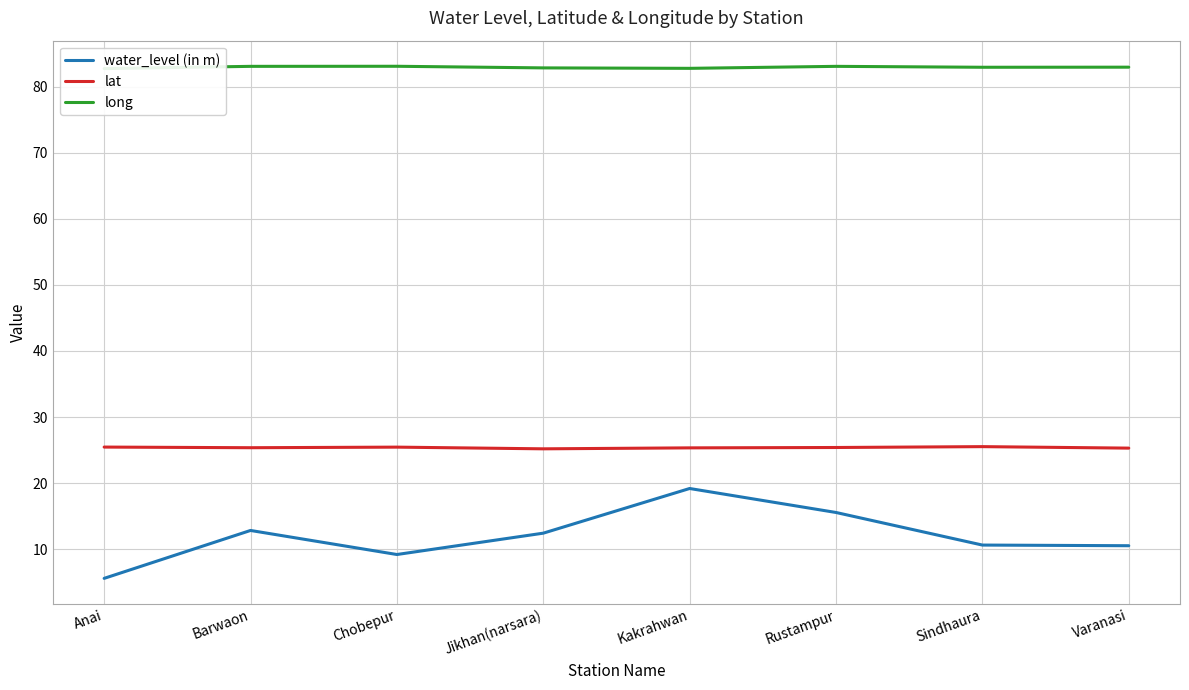

At which category does lat reach its first local valley?

Barwaon